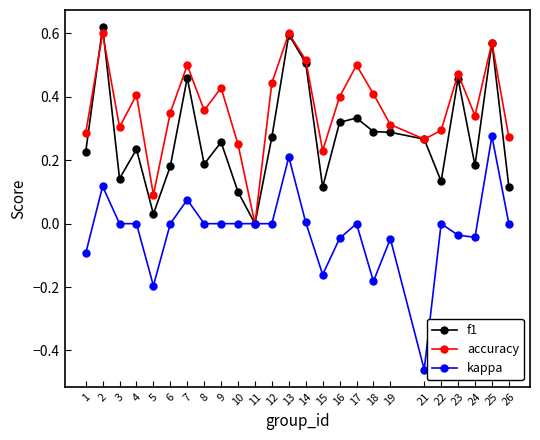

Is it true that f1 equals 0.3 at 9?

True